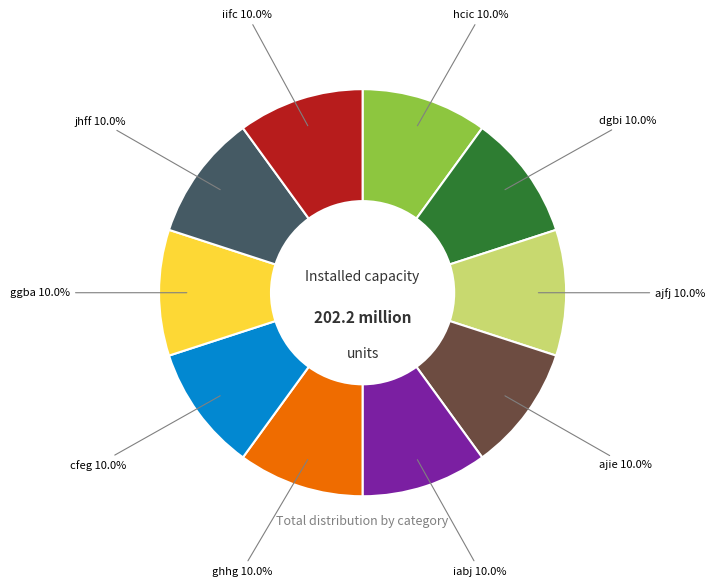

Does any single category account for the majority?

No